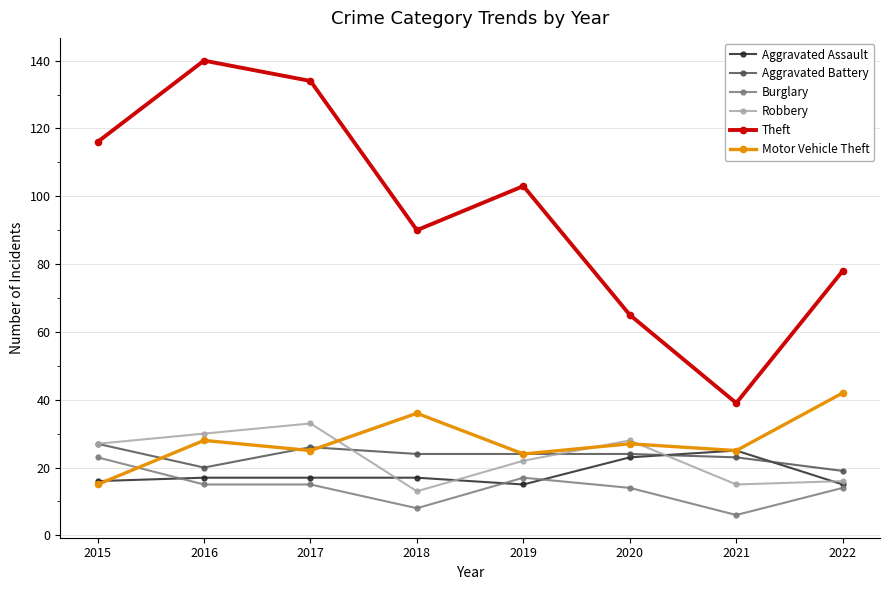

How many lines are shown in the chart?

6